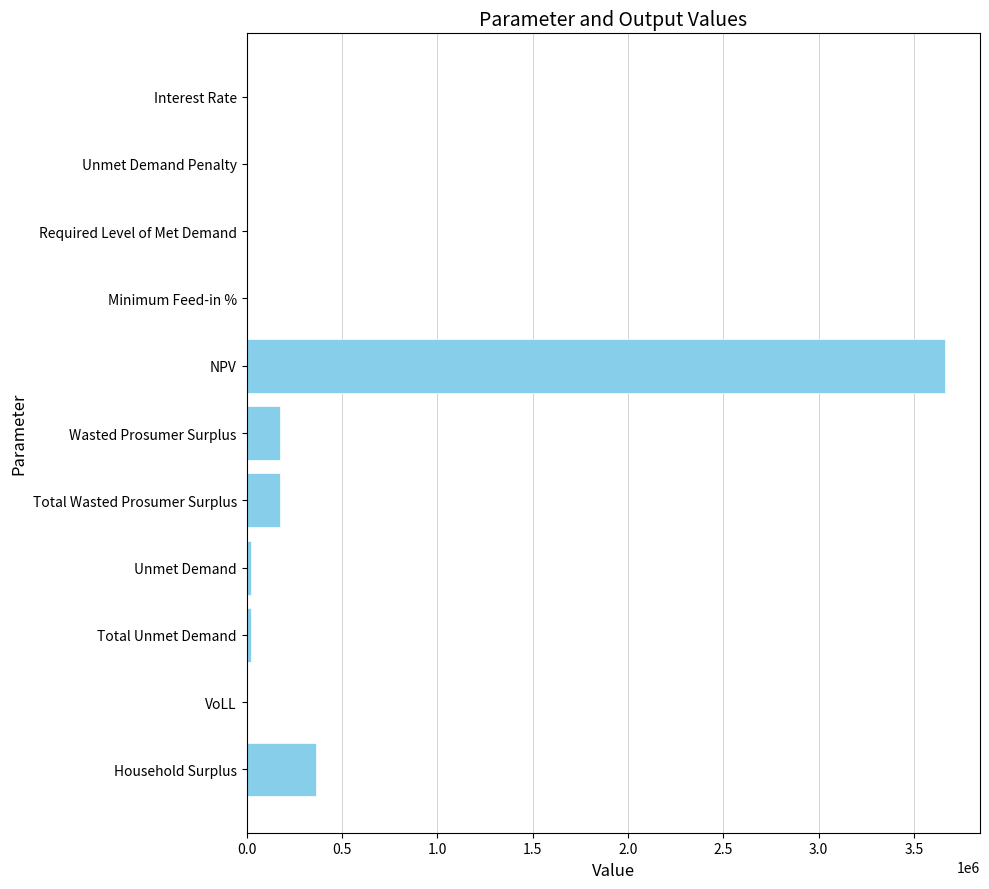

What is the maximum value shown in the chart?

3662735.1